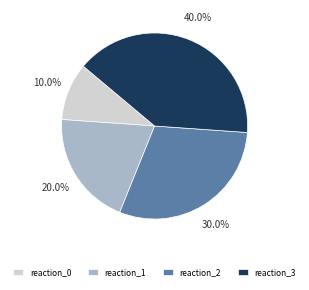

Does any single category account for the majority?

No